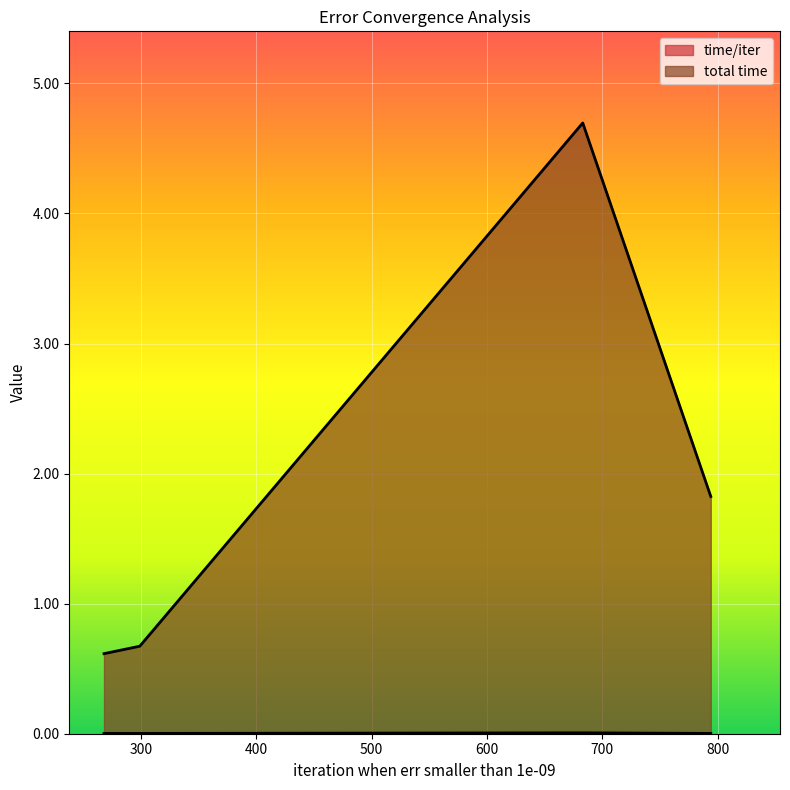

At how many categories does at least one series exceed 0?

4